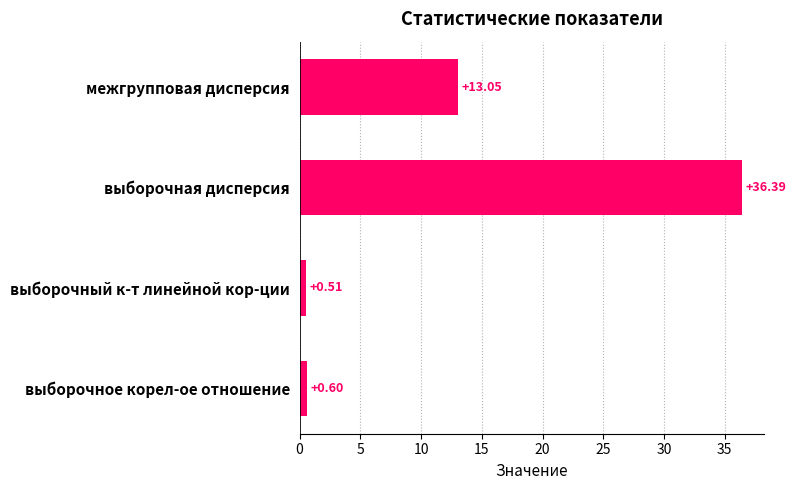

What is the sum of all values?

50.6